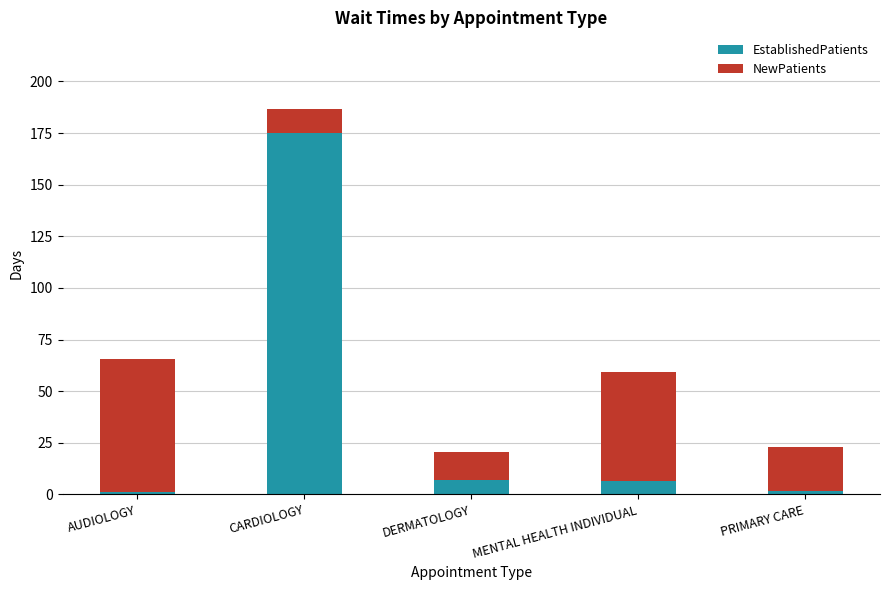

At which category is the sum across all series the highest?

CARDIOLOGY